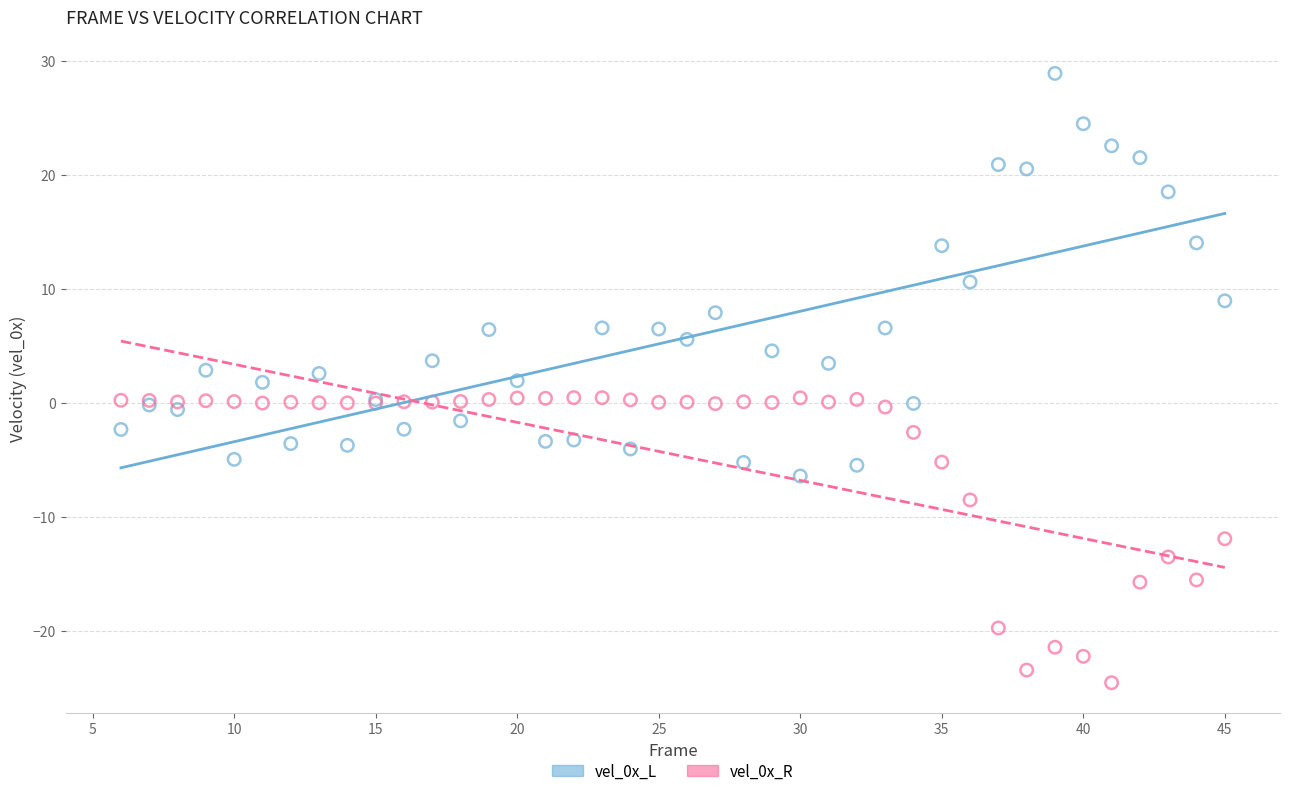

What is the X range (max minus min) for the scatter plot?

39.0